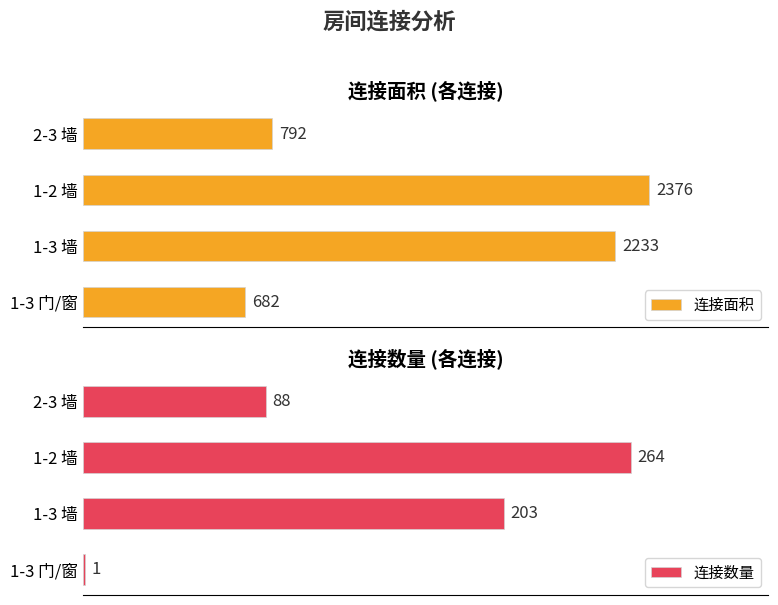

Reading right to left, transcribe all the data shown in this chart.

连接面积: 792	2376	2233	682
连接数量: 88	264	203	1